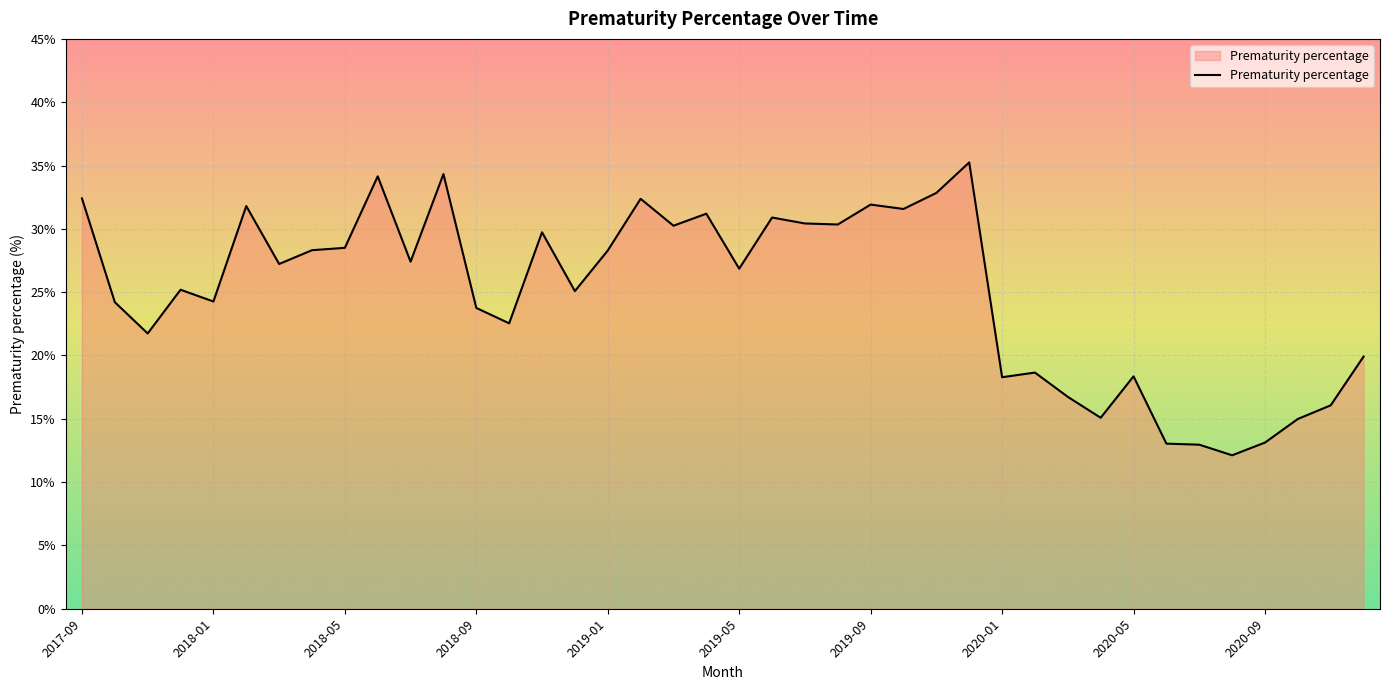

What is the difference between the maximum and minimum values?

23.1